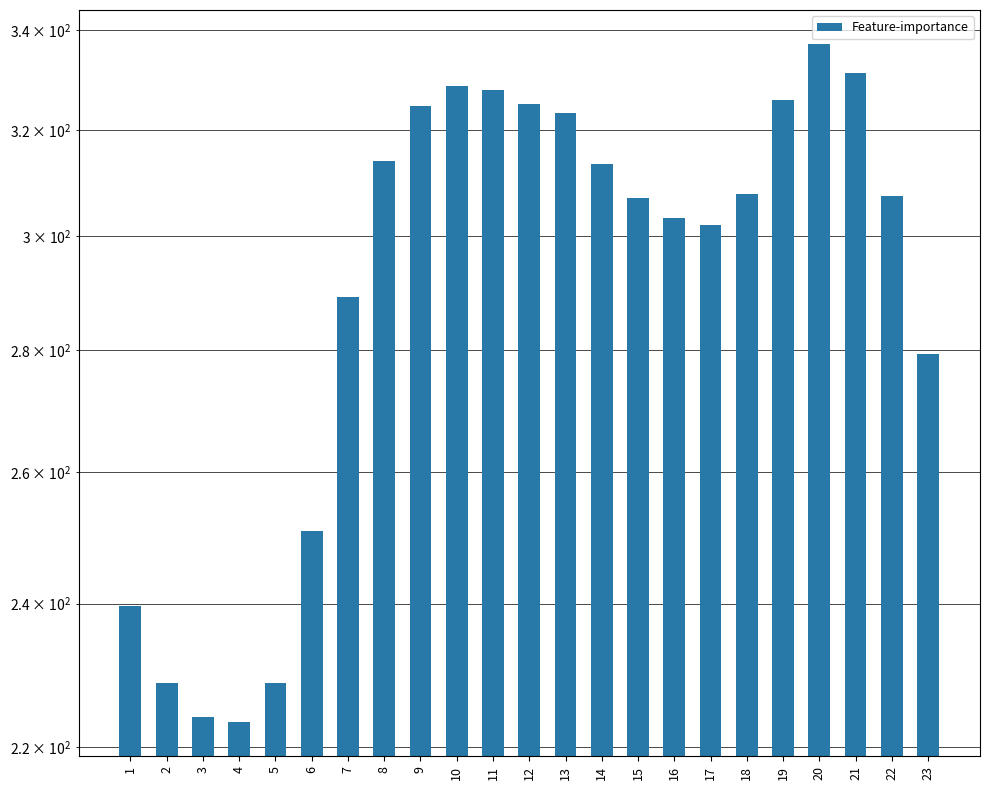

What is the value of the 8th bar from the left?

314.1